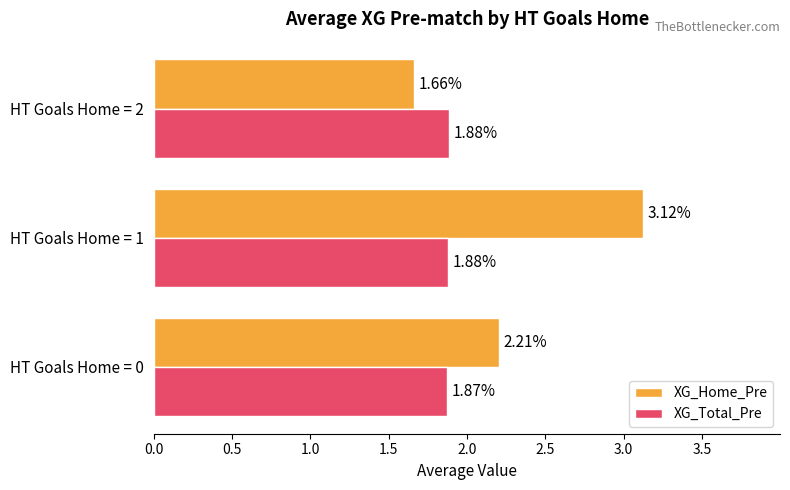

What is the total value across all series at HT Goals Home = 0?

4.1